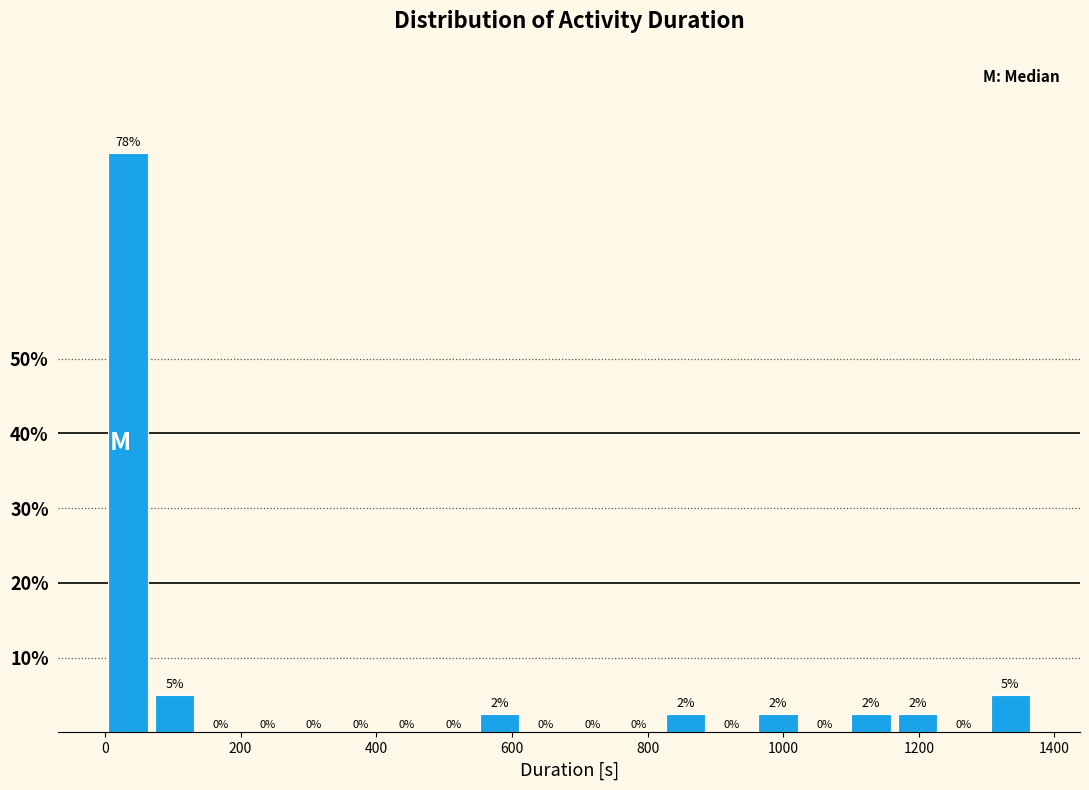

Read against the x-axis, roughly where is the centre of the tallest bar?

40